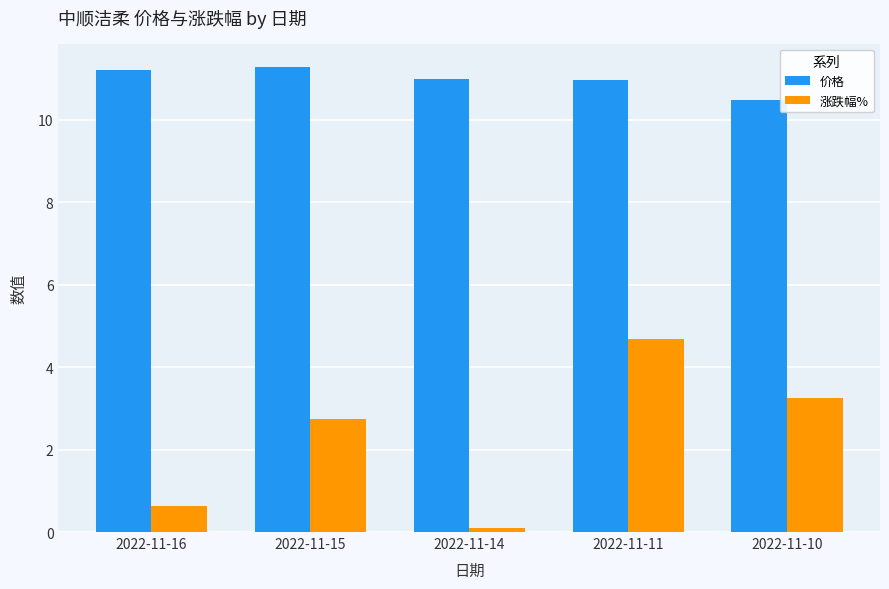

At how many categories does at least one series exceed 1?

5